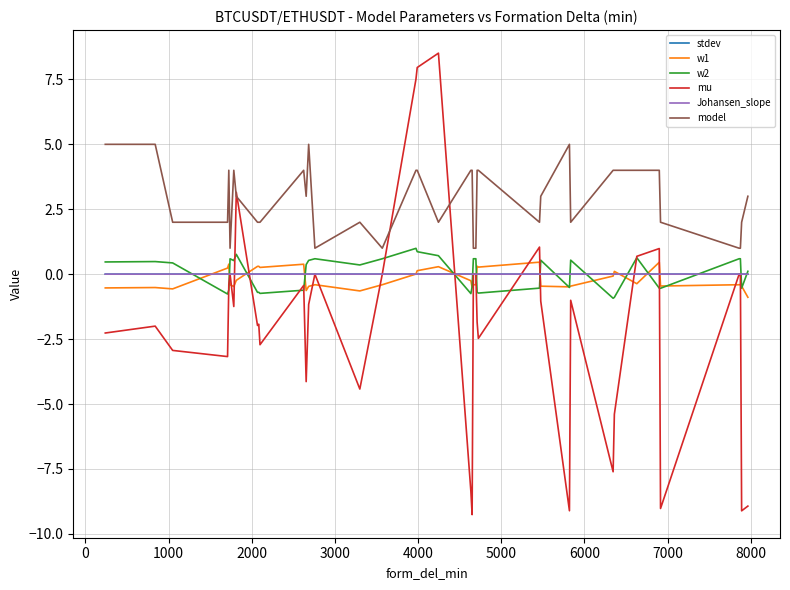

Which series has the largest total across all categories?

model